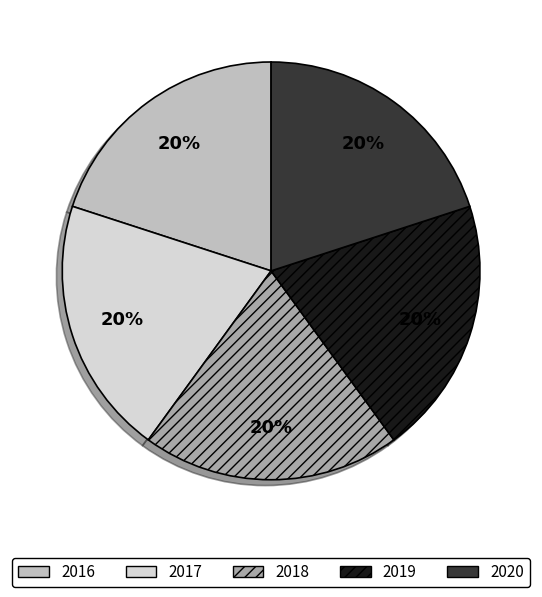

To the nearest percent, what portion does 2016 represent?

20%